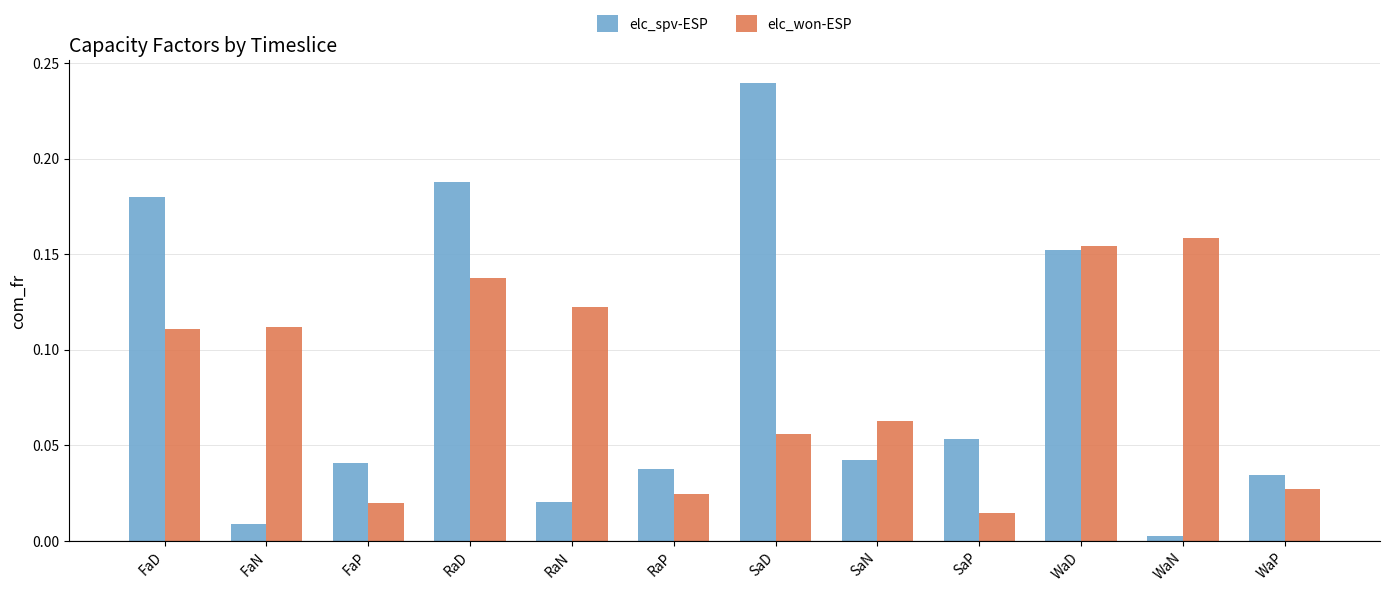

At which label does elc_won-ESP reach its peak?

WaN